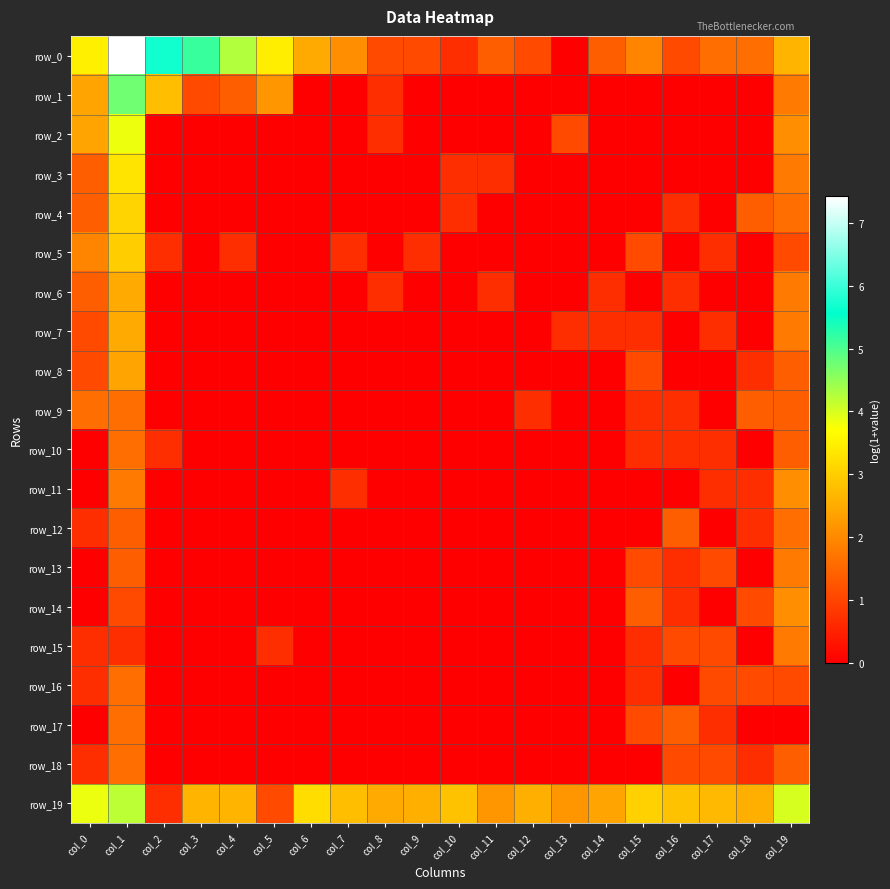

Count the number of categories in the chart.

20